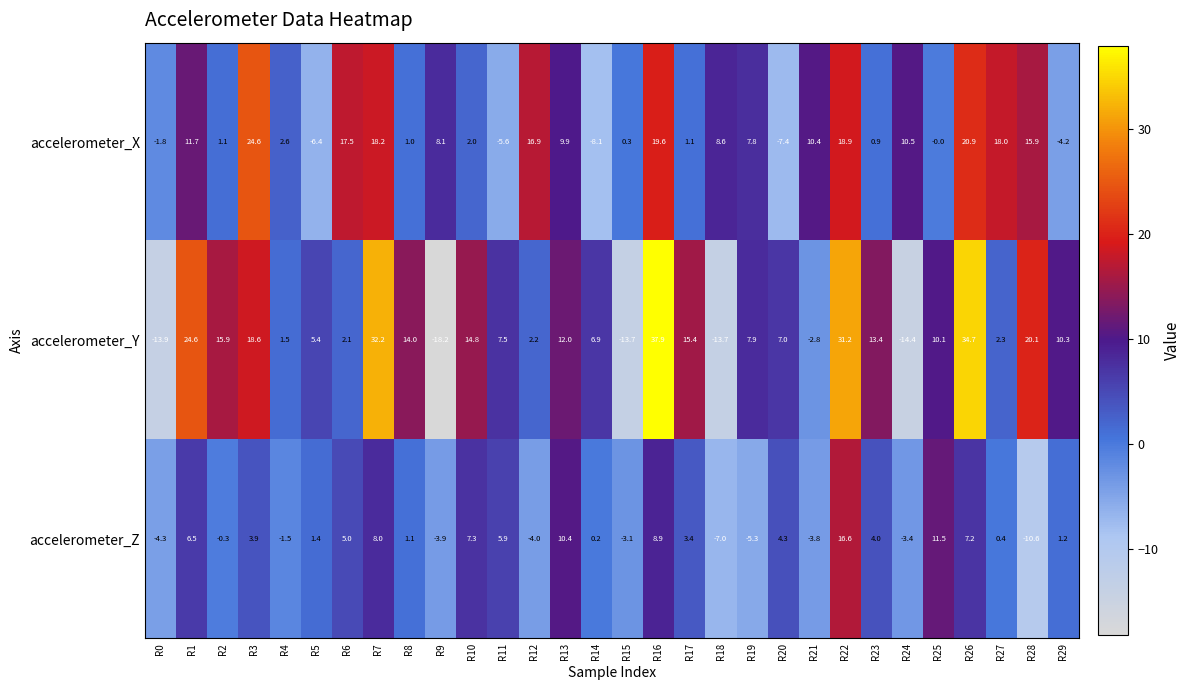

Which category has the lowest value across all series?

R9